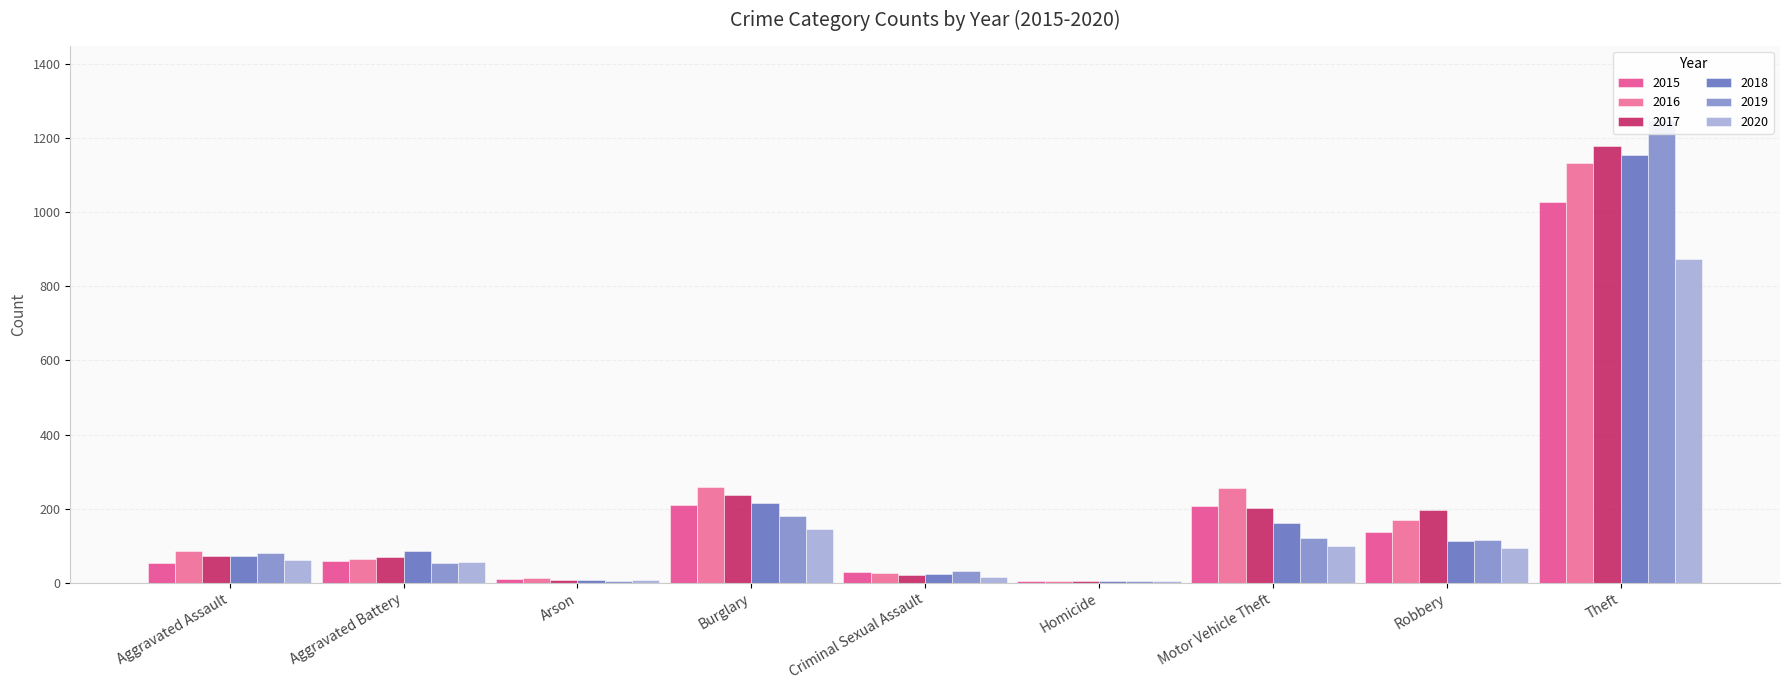

What is the sum of all 2019 values?

1840